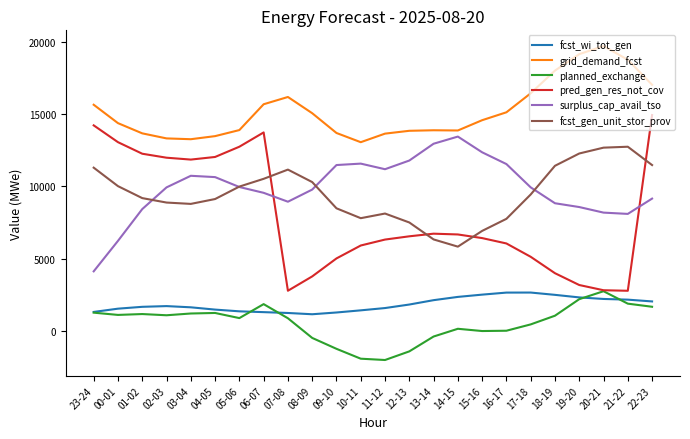

True or false: planned_exchange and grid_demand_fcst intersect in this chart.

False